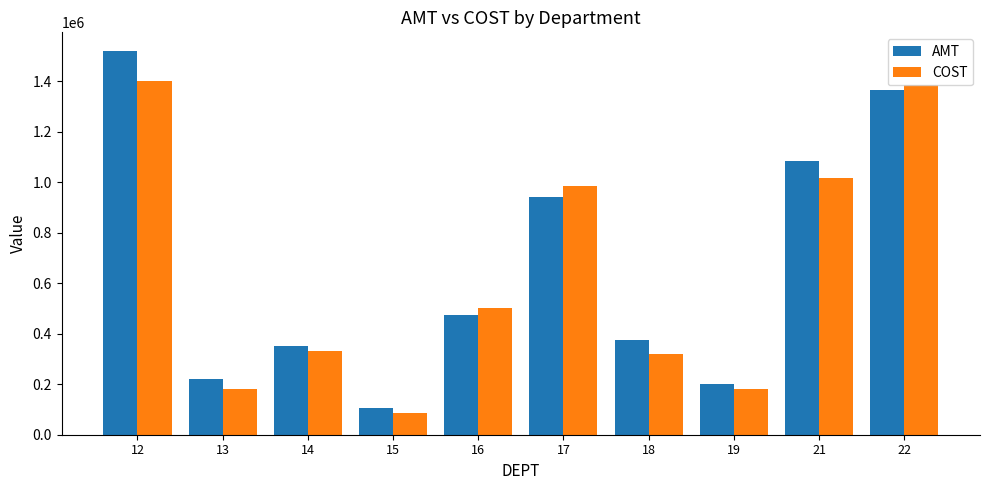

Which series has the largest total across all categories?

AMT